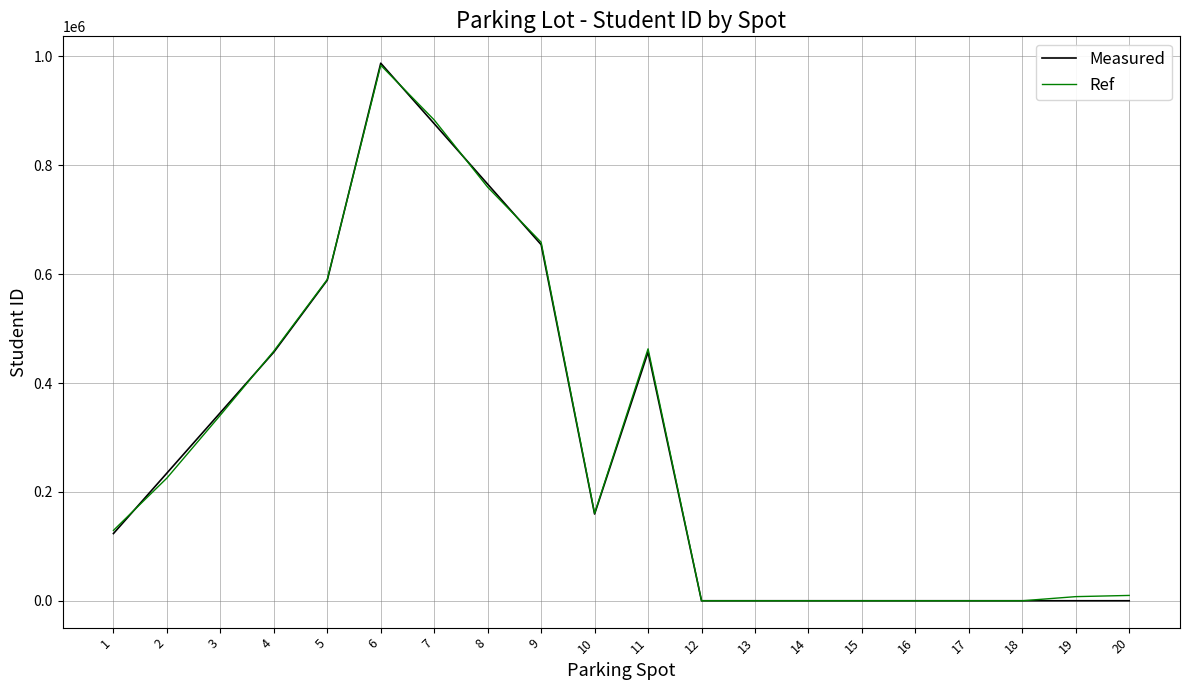

The Measured series shows 456852 at 11. True or false?

True